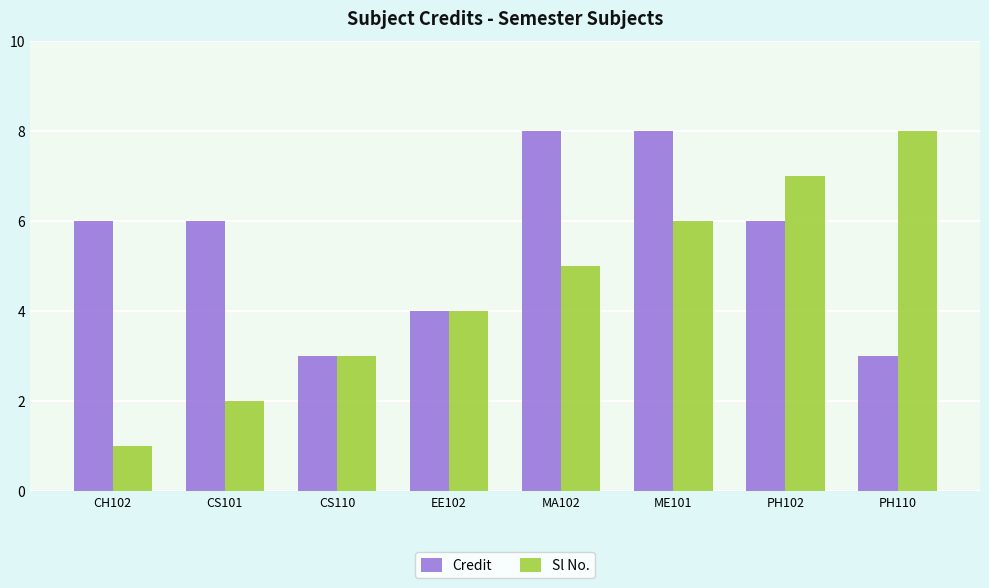

How many bars are there in total?

16